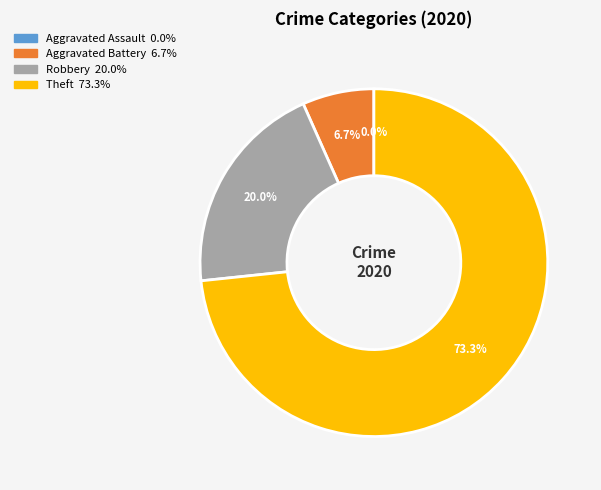

Rank the categories by value from lowest to highest.

Aggravated Assault, Aggravated Battery, Robbery, Theft